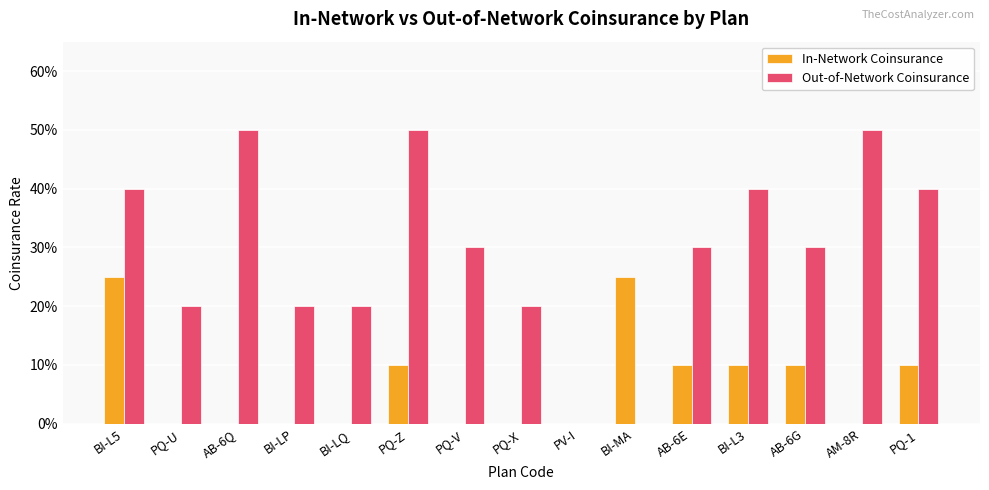

Is it true that Out-of-Network Coinsurance equals 0.3 at BI-LQ?

False